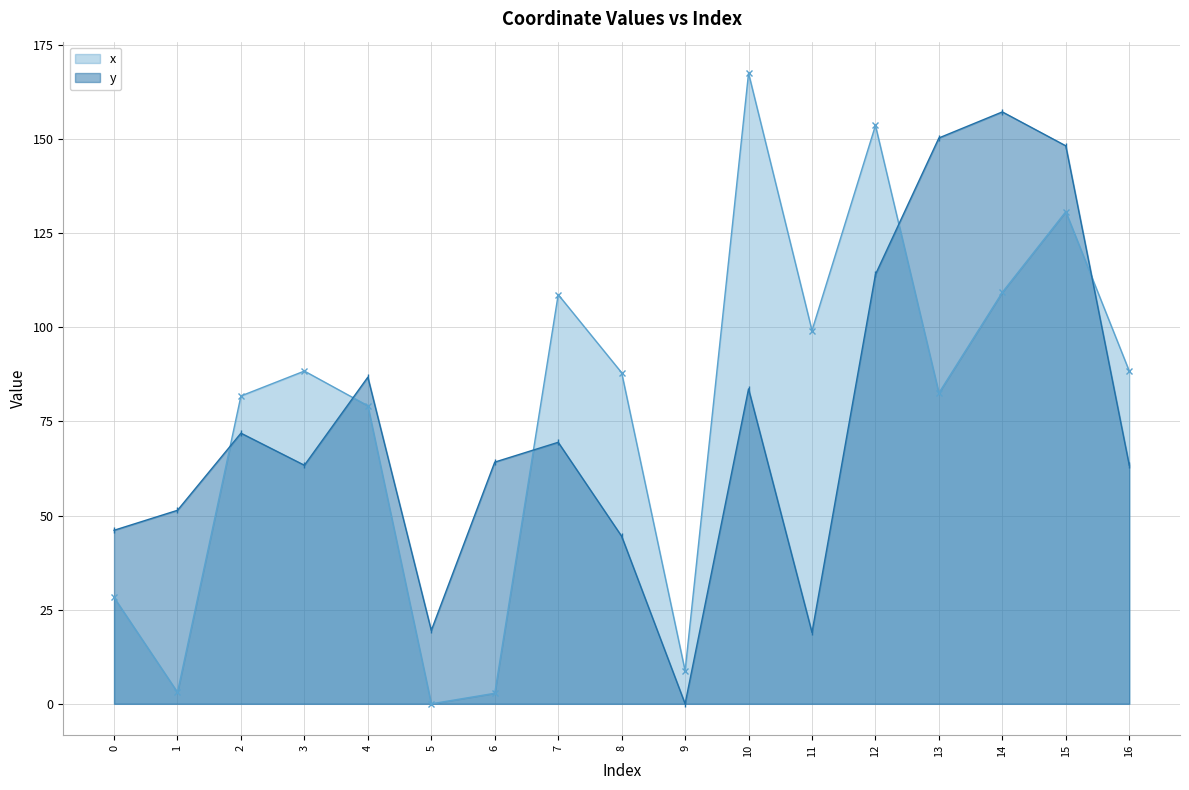

What is the value of the y point at the 1st from the left?

46.1